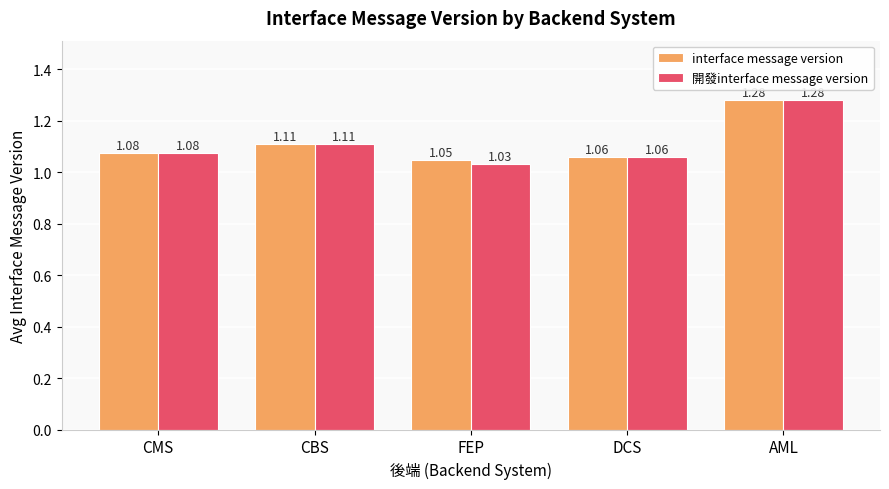

At which category does the chart reach its minimum across all series?

FEP